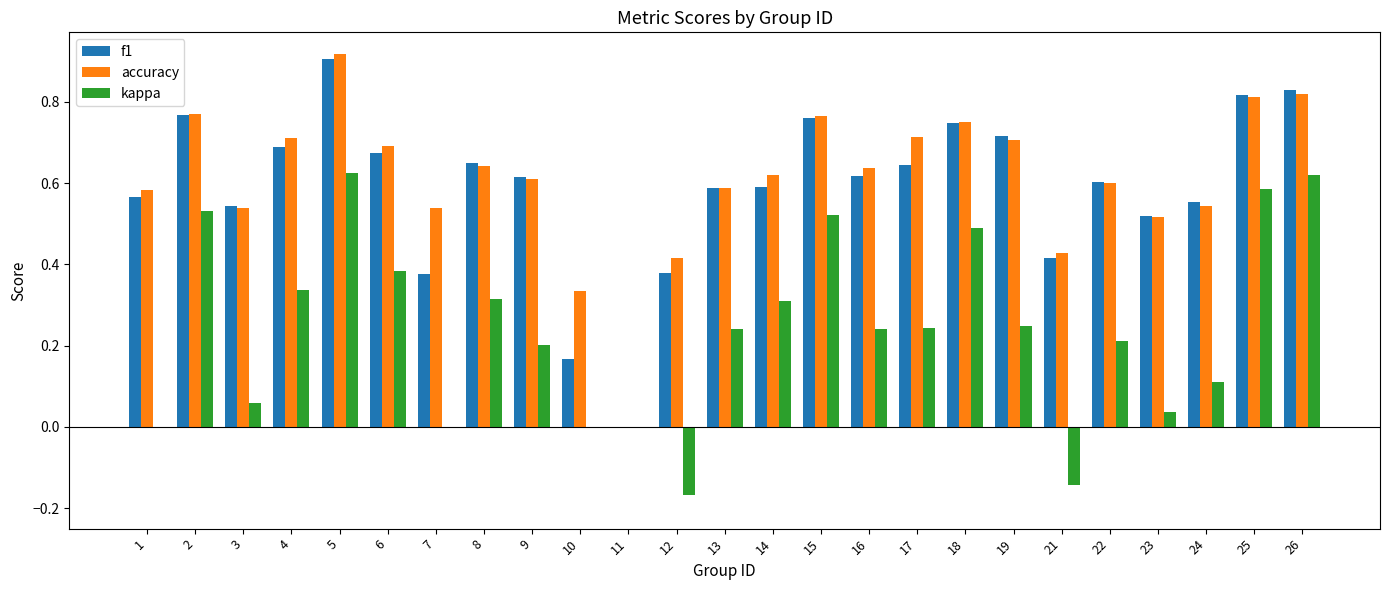

Which series changed the most between 8 and 25?

kappa